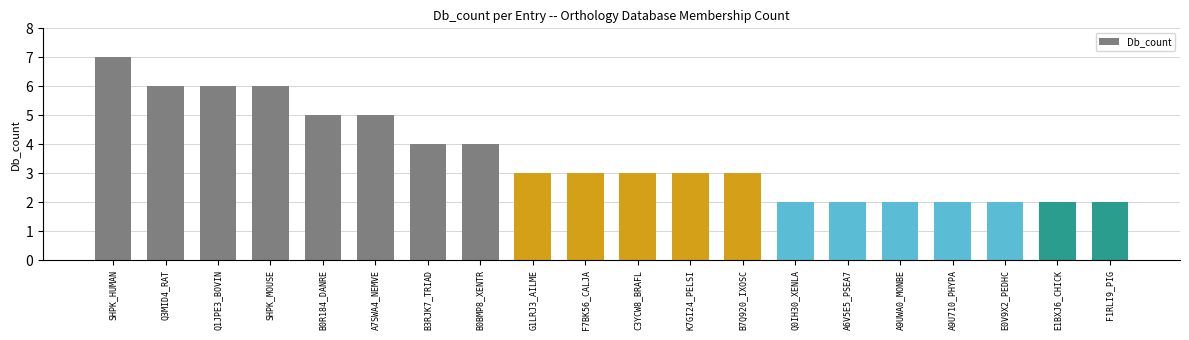

What is the sum of all values?

72